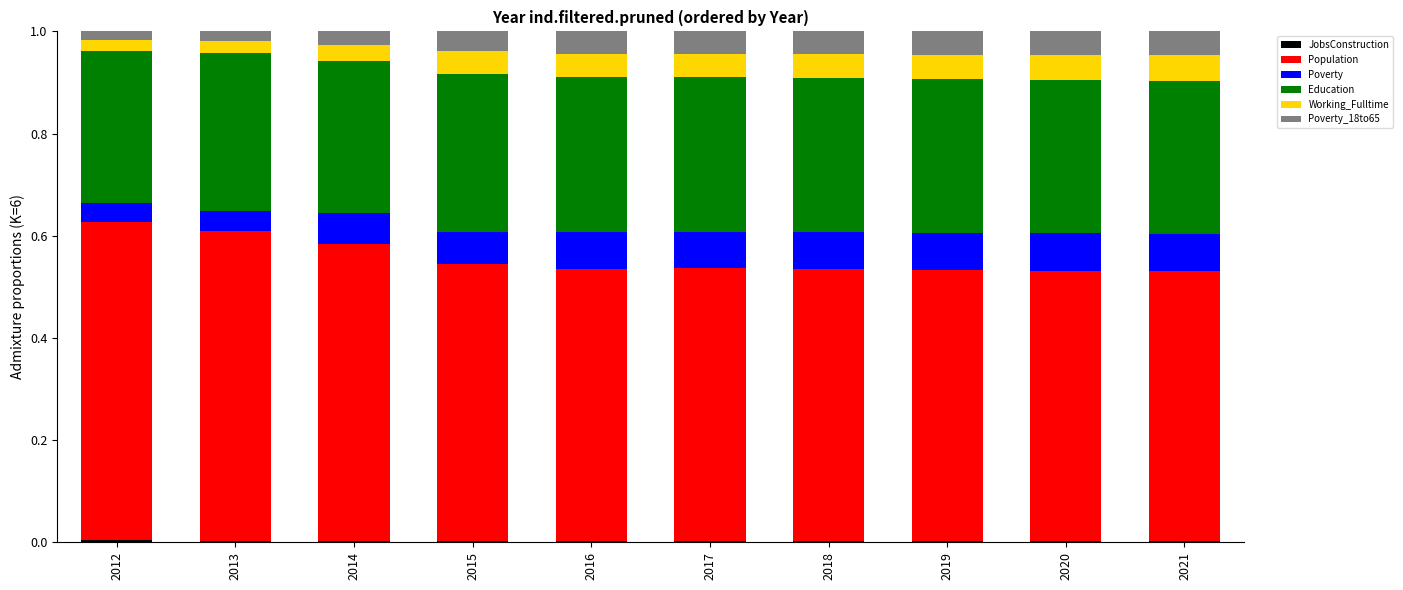

At 2013, list the series in order from largest to smallest.

Population, Education, Poverty, Working_Fulltime, Poverty_18to65, JobsConstruction